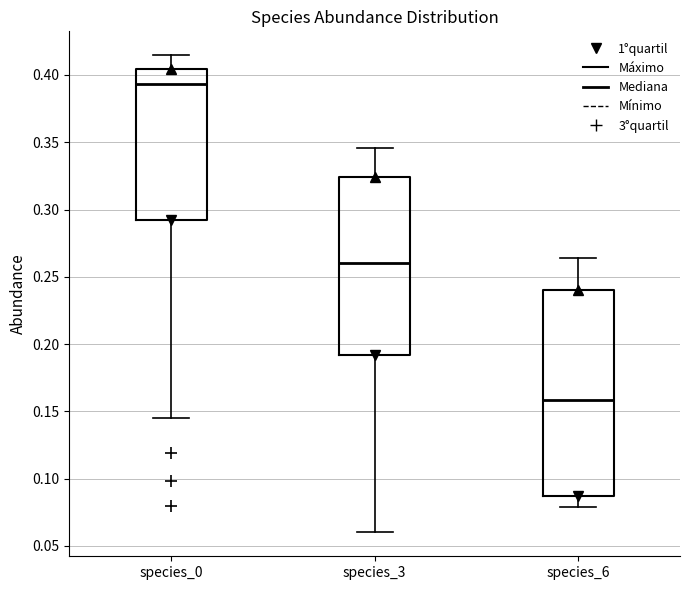

Reading left to right, transcribe this box plot: for each box, give where its median line is, the range the box spans, and where its two whiskers end, as read against the y-axis. The values are not printed on the chart, so give them approximately, as read against the axis.

species_0: median 0.395, box 0.290 to 0.405, whiskers 0.145 to 0.415
species_3: median 0.260, box 0.190 to 0.325, whiskers 0.060 to 0.345
species_6: median 0.160, box 0.085 to 0.240, whiskers 0.080 to 0.265